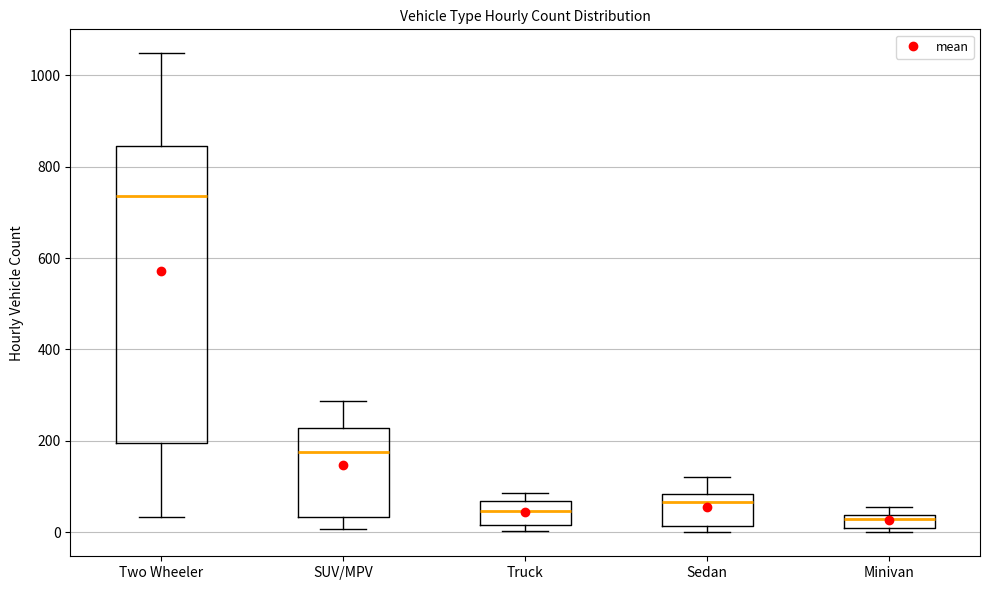

Which box's median line is the highest?

Two Wheeler